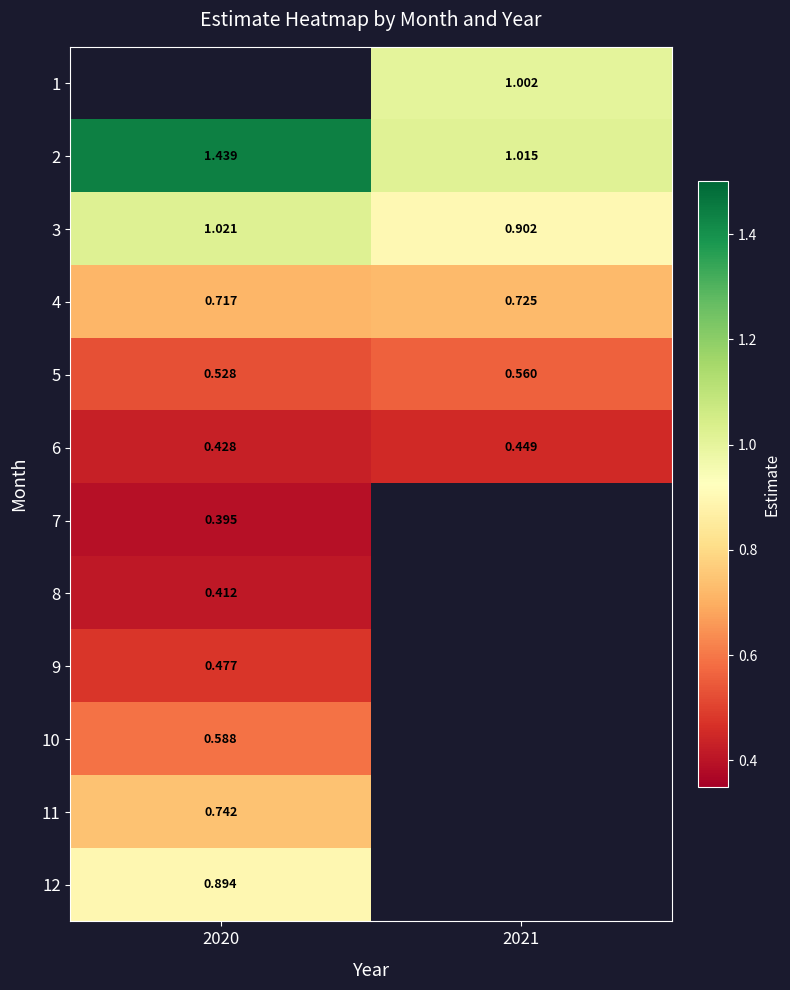

Which label corresponds to the smallest value in the chart?

2020